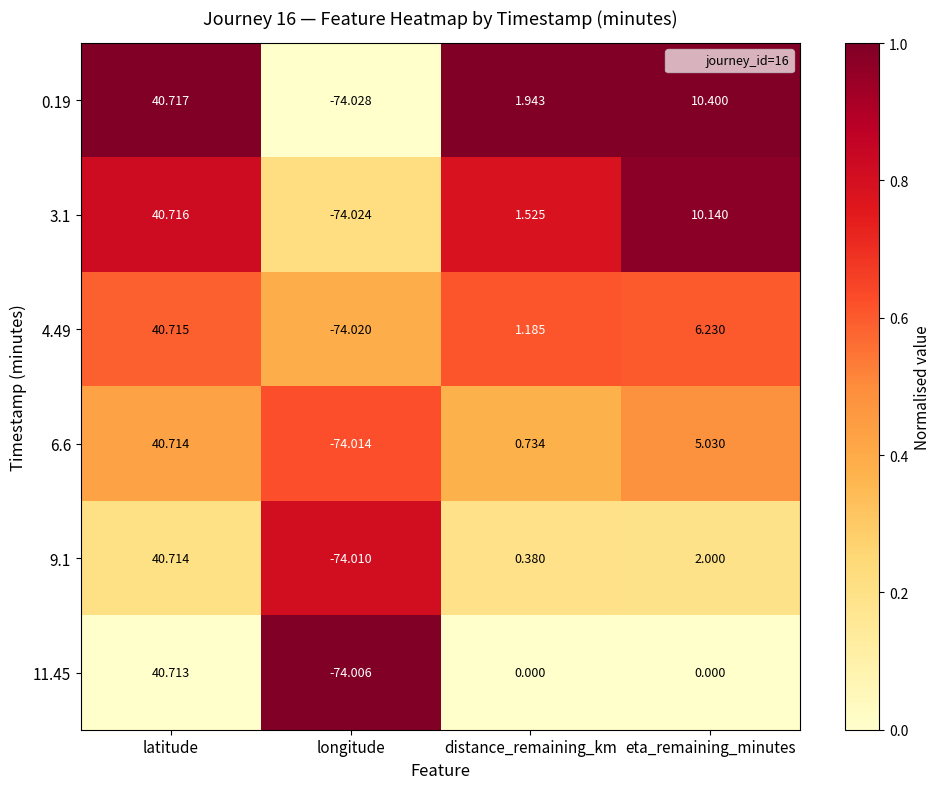

At which category is the sum across all series the highest?

latitude